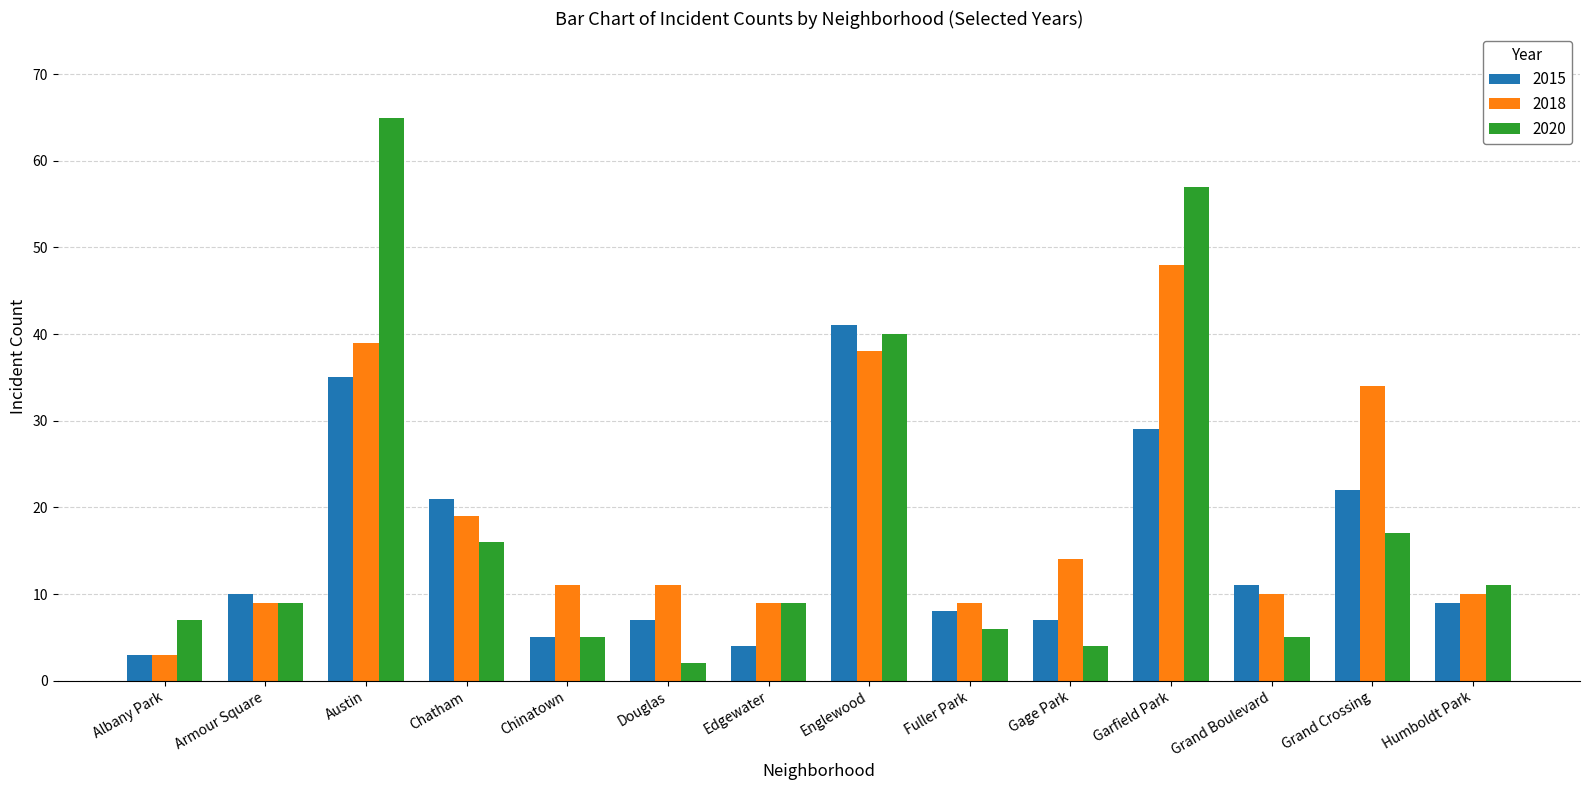

How many bars are there in total?

42